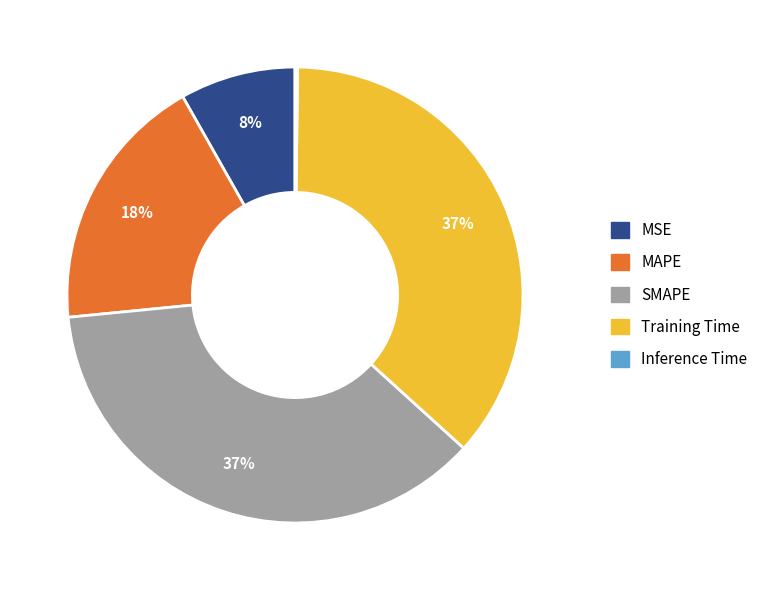

Between Training Time and MSE, which is larger?

Training Time